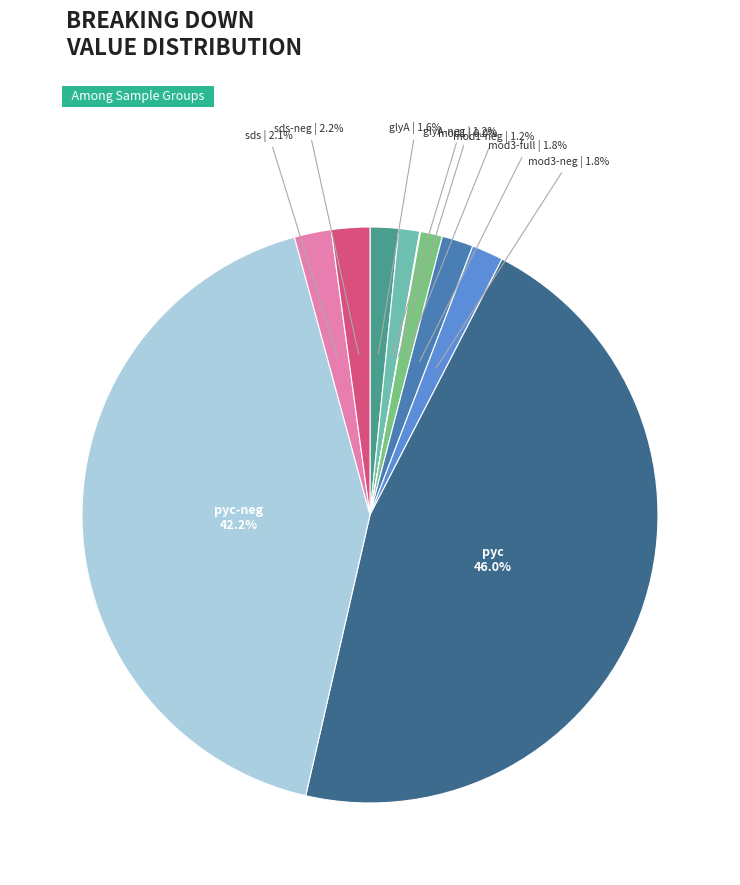

Is there a majority slice in this chart?

No